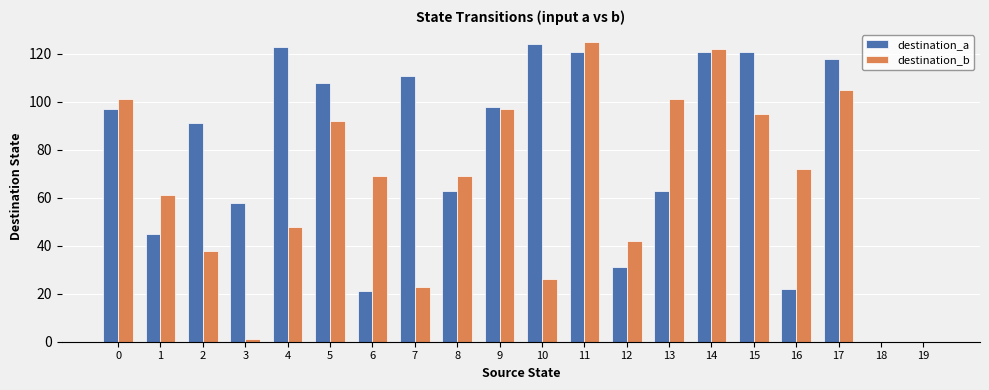

What is the average value of the destination_b series?

64